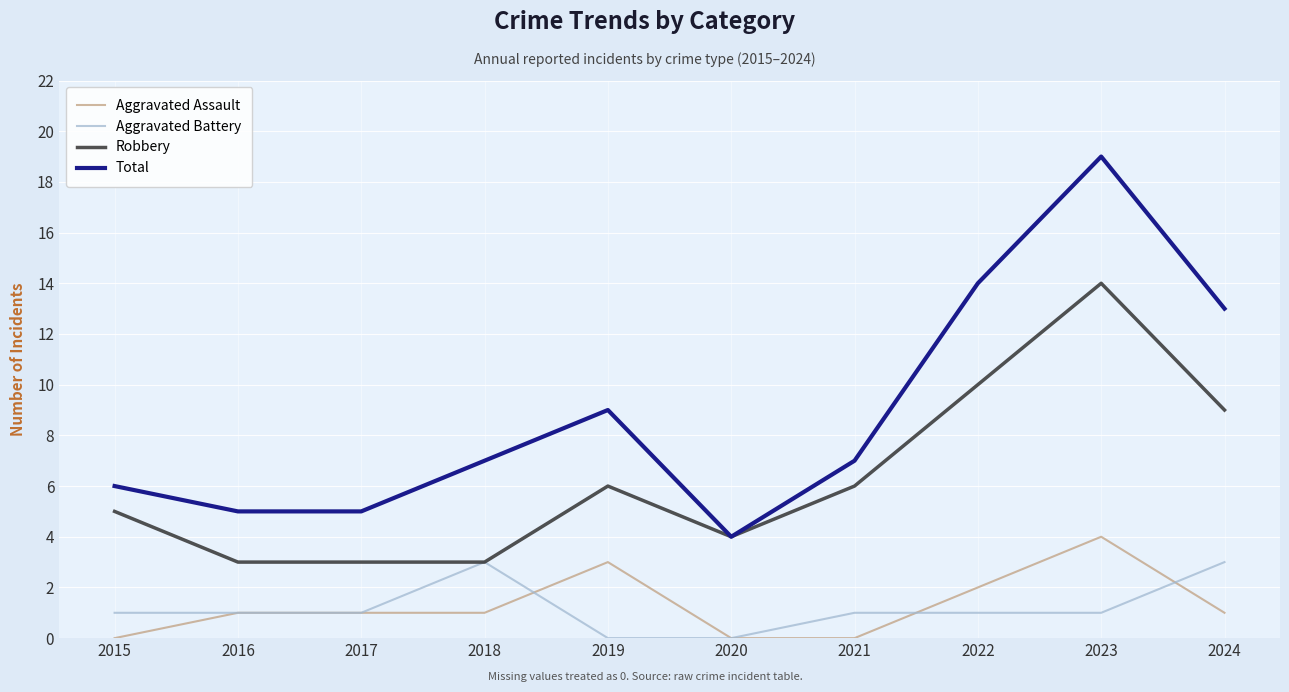

Read the Aggravated Battery value at 2018.

3